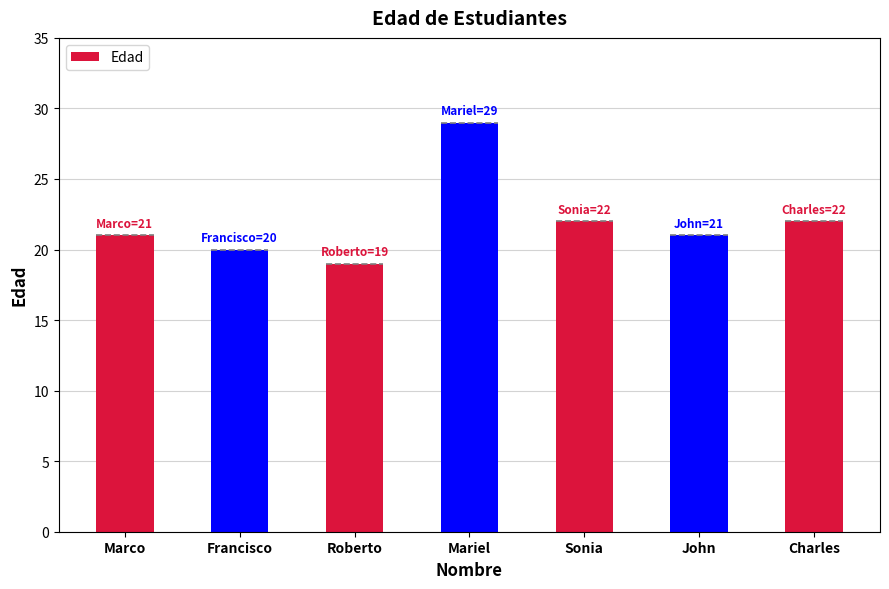

What position from the left is Mariel?

4